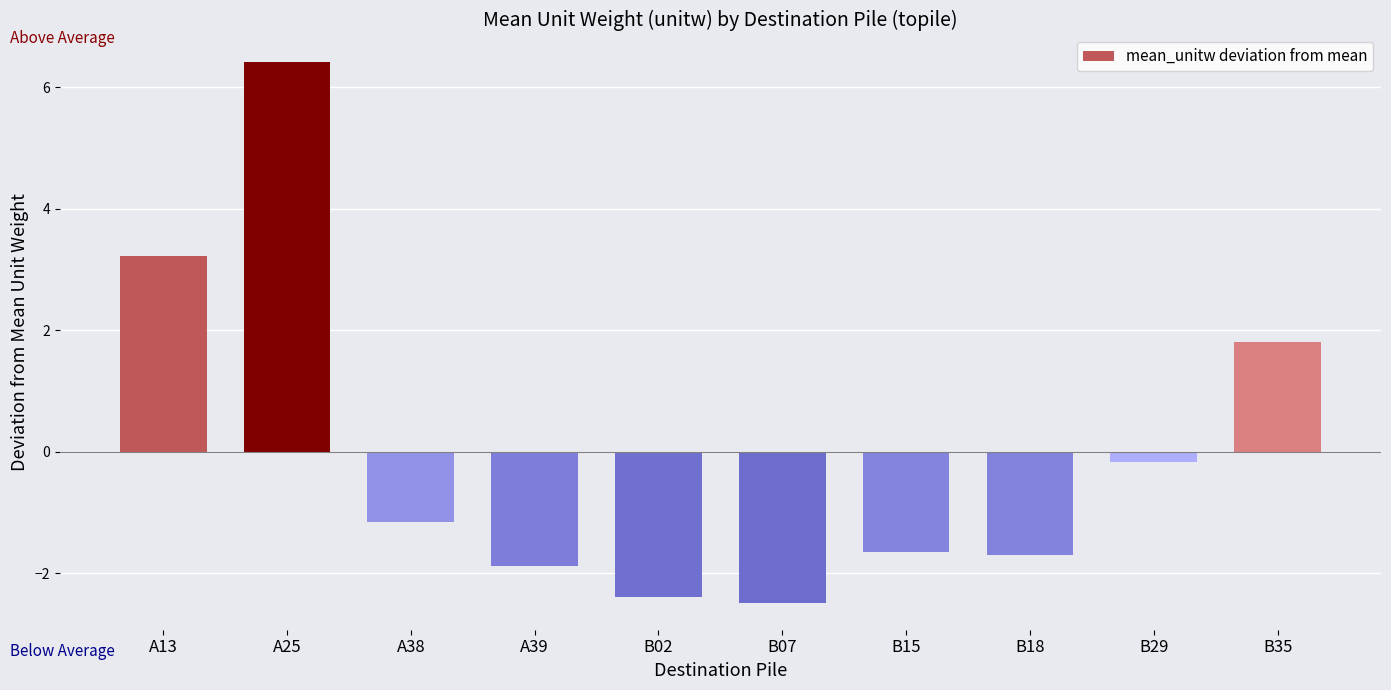

Where is the data nearest to the value 1?

B35